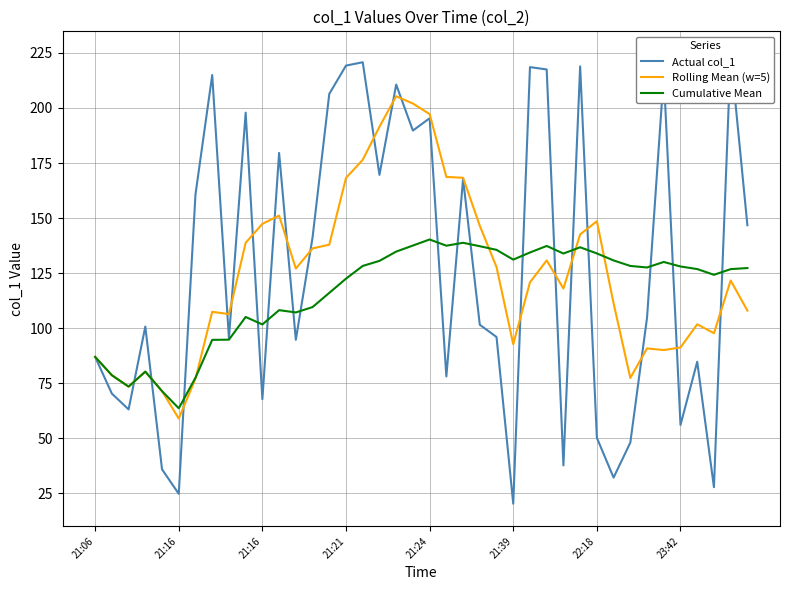

Reading right to left, transcribe all the data shown in this chart.

Actual col_1: 146.8	224.6	27.8	84.8	56.1	215.2	104.8	48.0	32.2	50.2	218.9	37.7	217.5	218.6	20.3	96.0	101.6	167.8	78.1	195.3	189.7	210.6	169.6	220.8	219.3	206.4	141.2	94.7	179.6	67.8	197.9	95.5	215.0	160.8	24.8	35.9	100.7	63.1	70.3	87.0
Rolling Mean (w=5): 108.0	121.7	97.7	101.8	91.3	90.1	90.8	77.4	111.3	148.6	142.6	118.0	130.8	120.8	92.7	127.8	146.5	168.3	168.7	197.2	202.0	205.3	191.5	176.5	168.2	137.9	136.2	127.1	151.1	147.4	138.8	106.4	107.4	77.1	59.0	71.4	80.3	73.5	78.6	87.0
Cumulative Mean: 127.3	126.8	124.2	126.9	128.0	130.1	127.6	128.3	130.8	134.0	136.7	133.9	137.4	134.4	131.1	135.6	137.2	138.8	137.5	140.3	137.5	134.8	130.6	128.3	122.5	116.0	109.6	107.2	108.2	101.7	105.1	94.8	94.7	77.5	63.6	71.4	80.3	73.5	78.6	87.0